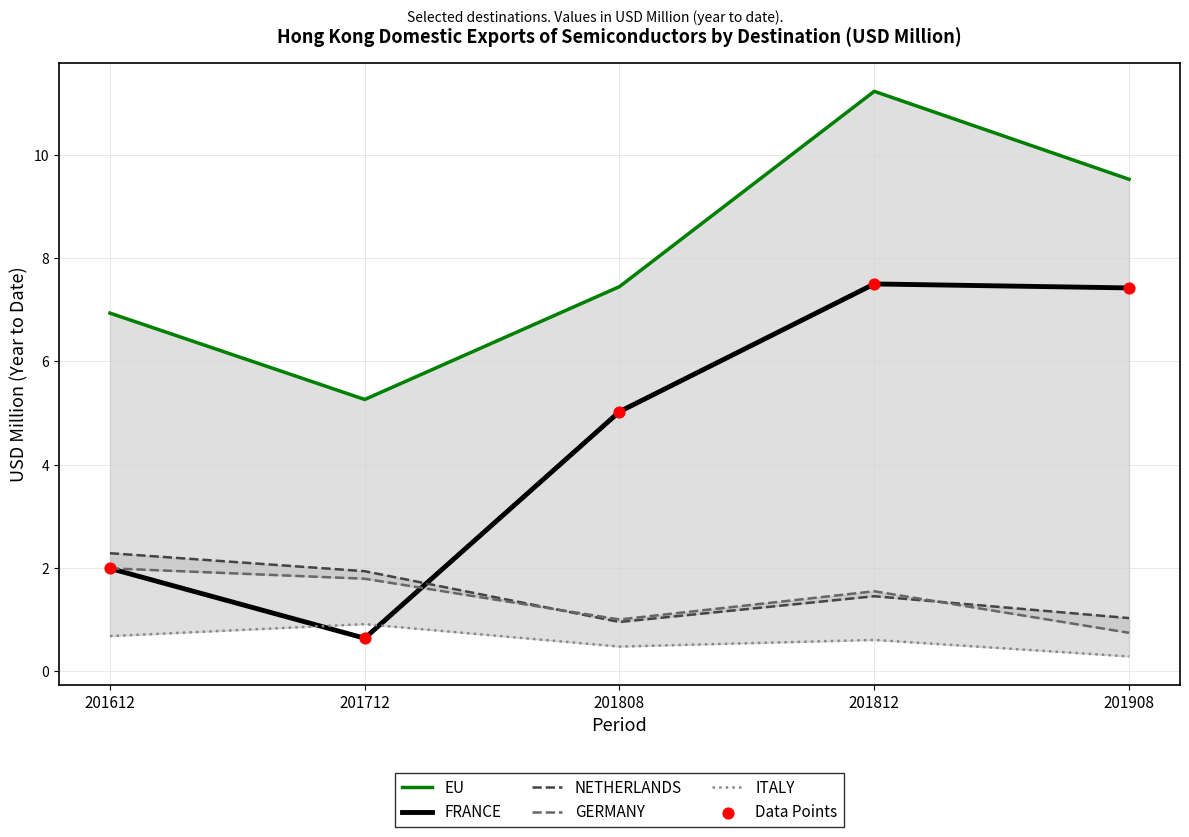

What are all the series names shown in the legend?

EU, FRANCE, NETHERLANDS, GERMANY, ITALY, Data Points